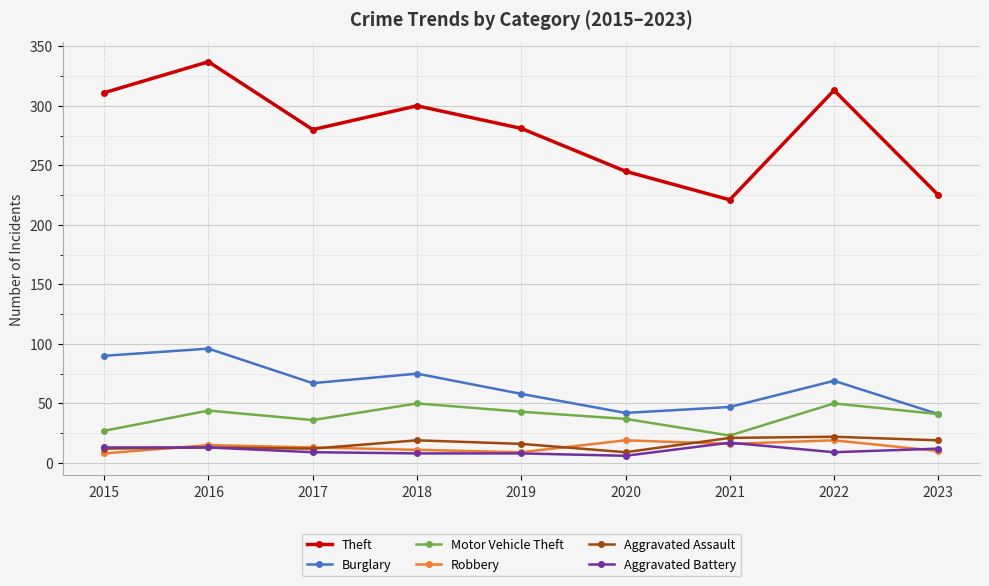

What is the difference between the maximum and minimum values in the Aggravated Assault series?

13